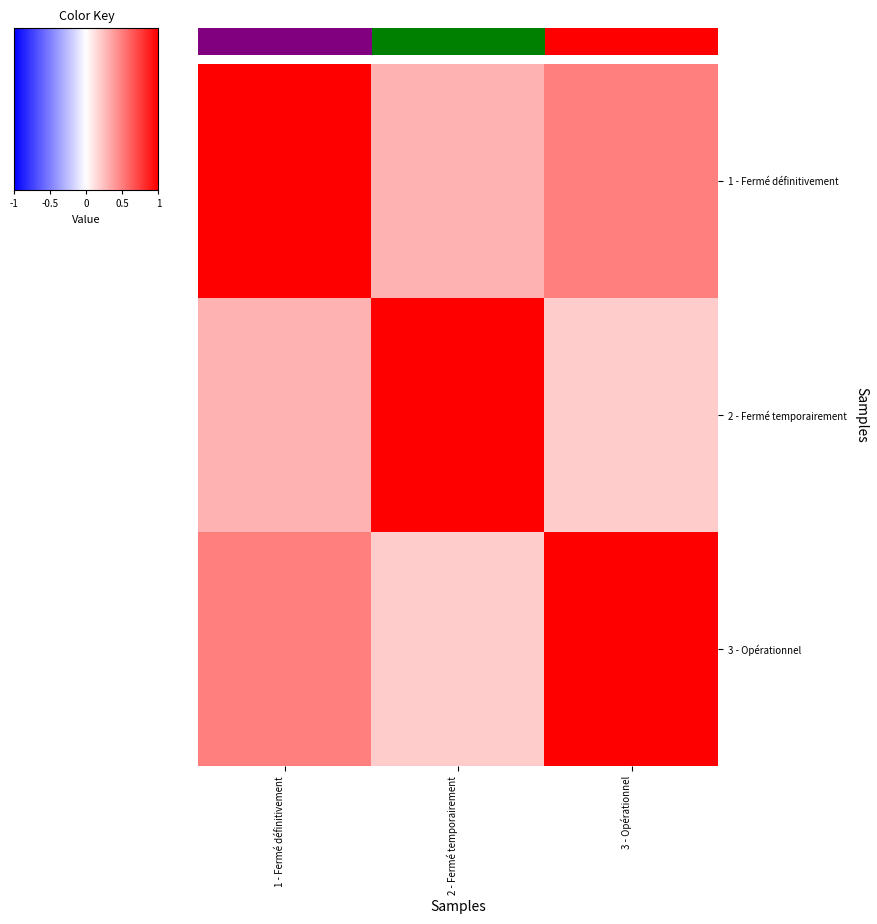

Reading left to right, list all the values displayed in this chart.

1 - Fermé définitivement: 1 - Fermé définitivement=1.0	2 - Fermé temporairement=0.3	3 - Opérationnel=0.5
2 - Fermé temporairement: 1 - Fermé définitivement=0.3	2 - Fermé temporairement=1.0	3 - Opérationnel=0.2
3 - Opérationnel: 1 - Fermé définitivement=0.5	2 - Fermé temporairement=0.2	3 - Opérationnel=1.0